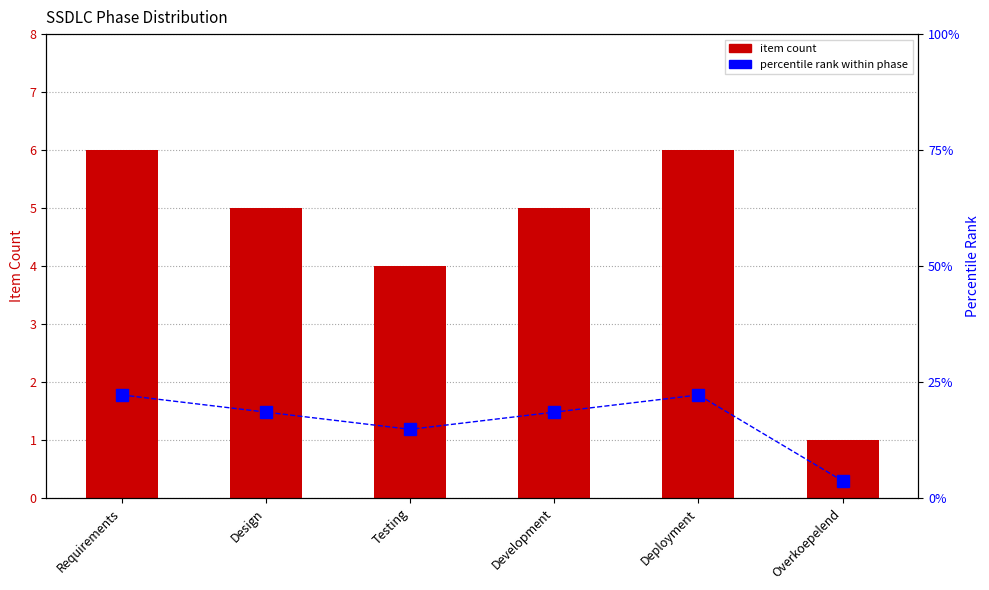

What is the label of the 4th bar from the left?

Development